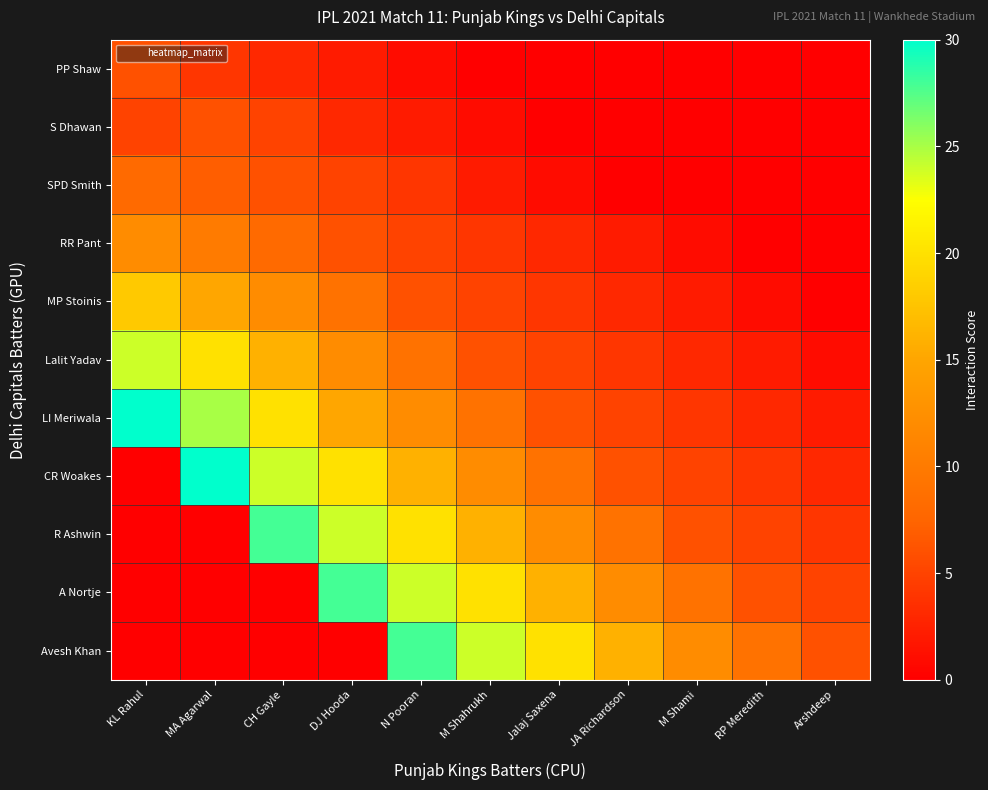

What is the total value across all series at RP Meredith?

30